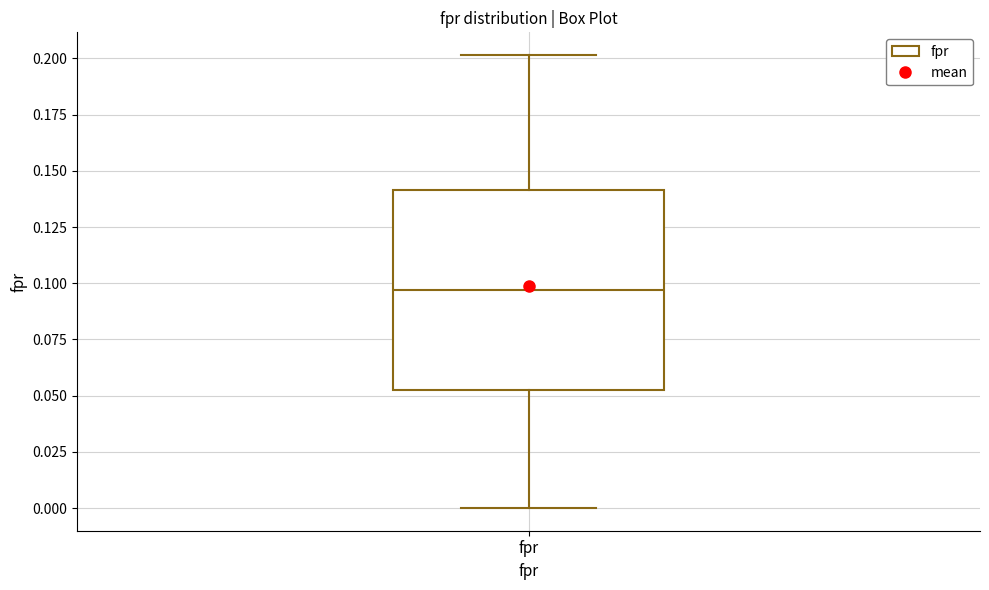

Where does the upper whisker of the box for fpr end on the y-axis? The values are not printed on the chart, so give them approximately, as read against the axis.

0.200